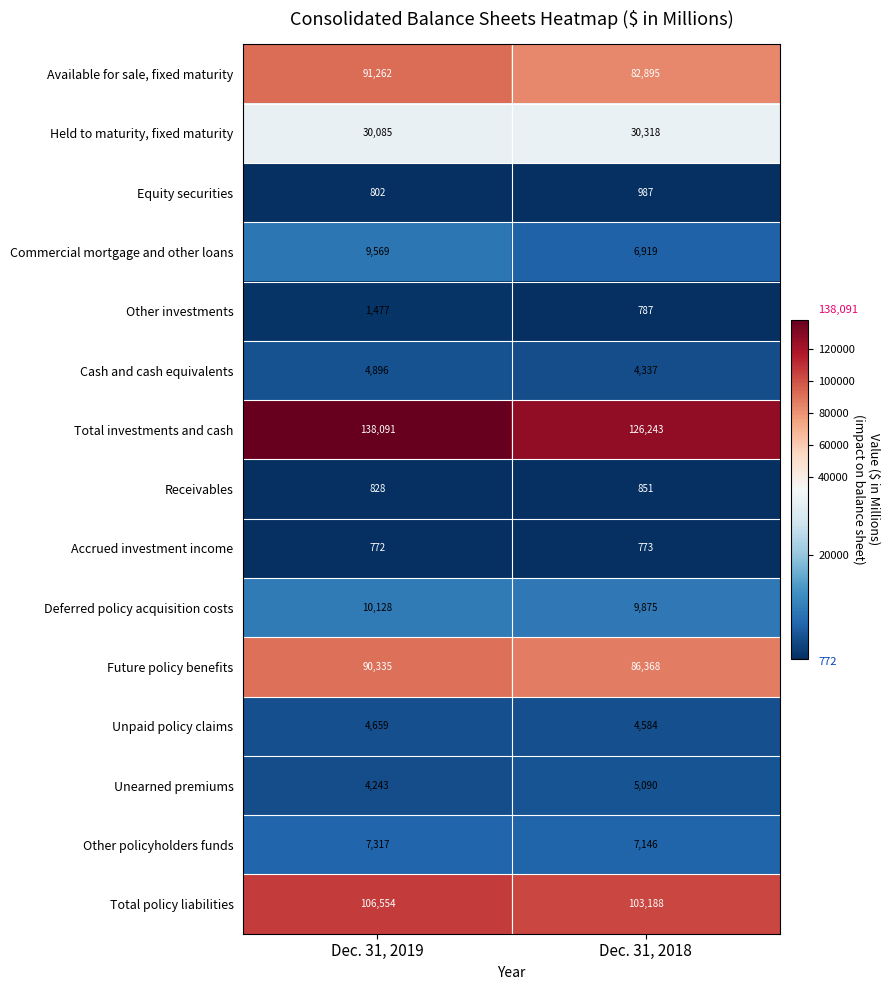

Between Dec. 31, 2019 and Dec. 31, 2018, which series saw the biggest shift?

Total investments and cash